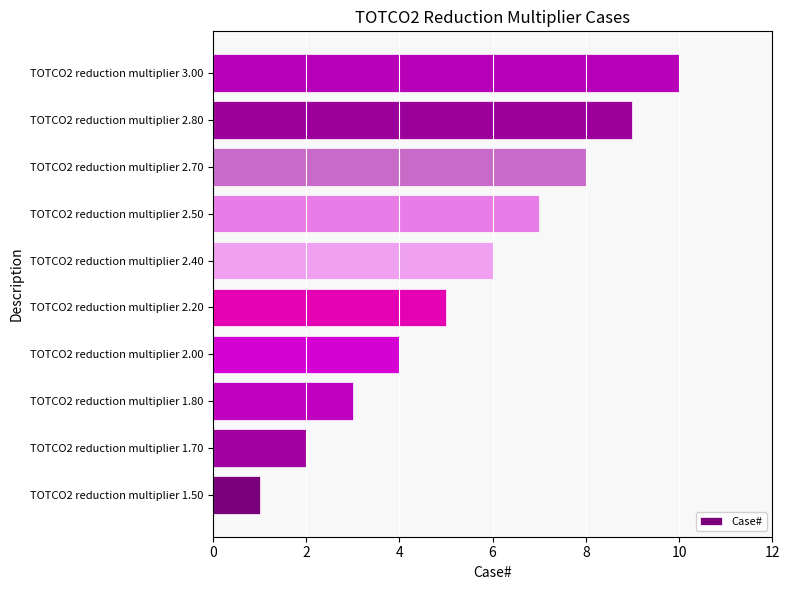

What is the greatest value displayed?

10